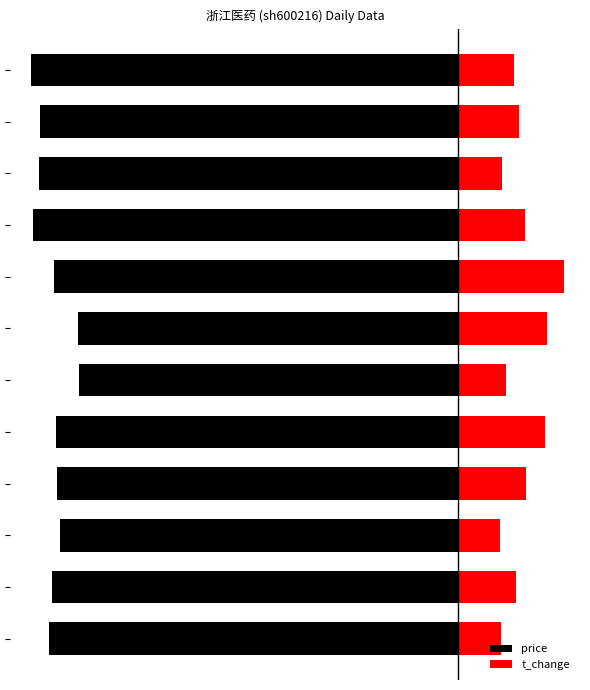

Reading right to left, transcribe all the data shown in this chart.

price: 11=-12.9	10=-12.6	9=-12.6	8=-12.8	7=-12.2	6=-11.5	5=-11.4	4=-12.1	3=-12.1	2=-12.0	1=-12.2	0=-12.3
t_change: 11=1.7	10=1.8	9=1.3	8=2.0	7=3.2	6=2.7	5=1.4	4=2.6	3=2.0	2=1.3	1=1.7	0=1.3